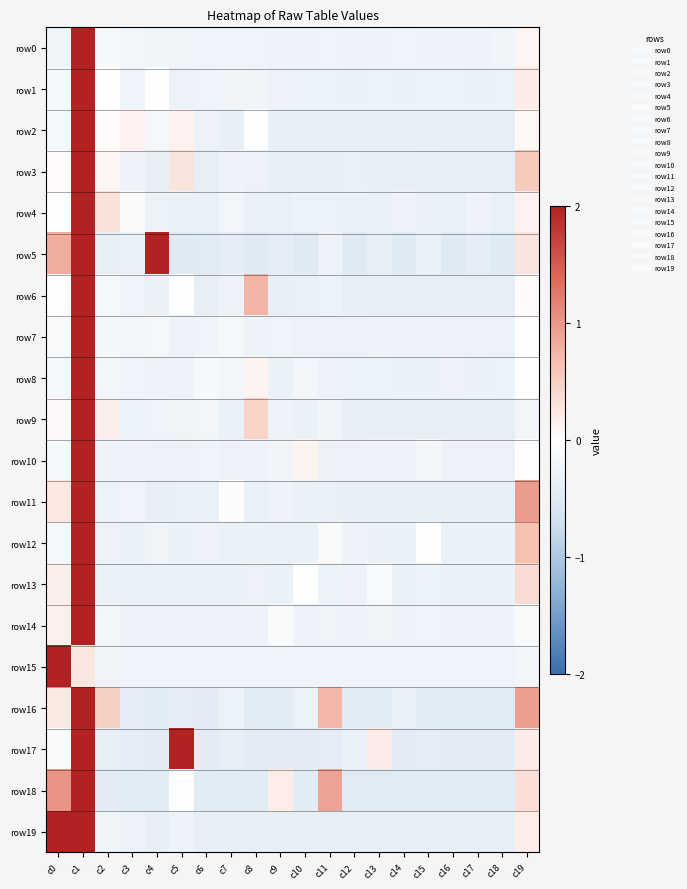

Reading left to right, list all the values displayed in this chart.

row0: c0=-0.2	c1=2.0	c2=-0.1	c3=-0.2	c4=-0.2	c5=-0.2	c6=-0.3	c7=-0.3	c8=-0.3	c9=-0.3	c10=-0.3	c11=-0.3	c12=-0.3	c13=-0.3	c14=-0.3	c15=-0.3	c16=-0.3	c17=-0.3	c18=-0.2	c19=0.1
row1: c0=-0.1	c1=2.0	c2=-0.0	c3=-0.3	c4=-0.0	c5=-0.3	c6=-0.3	c7=-0.2	c8=-0.2	c9=-0.3	c10=-0.3	c11=-0.3	c12=-0.3	c13=-0.3	c14=-0.3	c15=-0.3	c16=-0.3	c17=-0.3	c18=-0.3	c19=0.2
row2: c0=-0.2	c1=2.0	c2=0.0	c3=0.1	c4=-0.2	c5=0.1	c6=-0.3	c7=-0.4	c8=-0.0	c9=-0.4	c10=-0.4	c11=-0.4	c12=-0.4	c13=-0.4	c14=-0.4	c15=-0.3	c16=-0.4	c17=-0.4	c18=-0.4	c19=0.1
row3: c0=0.0	c1=2.0	c2=0.1	c3=-0.3	c4=-0.3	c5=0.3	c6=-0.4	c7=-0.3	c8=-0.3	c9=-0.4	c10=-0.4	c11=-0.4	c12=-0.3	c13=-0.4	c14=-0.4	c15=-0.4	c16=-0.4	c17=-0.4	c18=-0.4	c19=0.5
row4: c0=0.0	c1=2.0	c2=0.3	c3=-0.1	c4=-0.3	c5=-0.3	c6=-0.3	c7=-0.2	c8=-0.3	c9=-0.3	c10=-0.3	c11=-0.3	c12=-0.3	c13=-0.3	c14=-0.3	c15=-0.3	c16=-0.3	c17=-0.3	c18=-0.3	c19=0.1
row5: c0=0.8	c1=2.0	c2=-0.4	c3=-0.3	c4=2.0	c5=-0.5	c6=-0.5	c7=-0.4	c8=-0.5	c9=-0.4	c10=-0.5	c11=-0.3	c12=-0.5	c13=-0.4	c14=-0.5	c15=-0.3	c16=-0.5	c17=-0.4	c18=-0.5	c19=0.3
row6: c0=0.0	c1=2.0	c2=-0.2	c3=-0.3	c4=-0.3	c5=-0.0	c6=-0.4	c7=-0.3	c8=0.8	c9=-0.4	c10=-0.3	c11=-0.3	c12=-0.4	c13=-0.4	c14=-0.4	c15=-0.4	c16=-0.4	c17=-0.4	c18=-0.4	c19=0.0
row7: c0=-0.1	c1=2.0	c2=-0.2	c3=-0.2	c4=-0.2	c5=-0.3	c6=-0.3	c7=-0.2	c8=-0.3	c9=-0.3	c10=-0.3	c11=-0.3	c12=-0.3	c13=-0.3	c14=-0.3	c15=-0.3	c16=-0.3	c17=-0.3	c18=-0.3	c19=0.0
row8: c0=-0.1	c1=2.0	c2=-0.2	c3=-0.3	c4=-0.3	c5=-0.3	c6=-0.1	c7=-0.2	c8=0.1	c9=-0.3	c10=-0.2	c11=-0.3	c12=-0.3	c13=-0.3	c14=-0.3	c15=-0.3	c16=-0.3	c17=-0.3	c18=-0.3	c19=-0.0
row9: c0=0.1	c1=2.0	c2=0.2	c3=-0.3	c4=-0.3	c5=-0.2	c6=-0.2	c7=-0.3	c8=0.5	c9=-0.3	c10=-0.3	c11=-0.2	c12=-0.4	c13=-0.4	c14=-0.4	c15=-0.4	c16=-0.4	c17=-0.4	c18=-0.4	c19=-0.2
row10: c0=-0.1	c1=2.0	c2=-0.3	c3=-0.3	c4=-0.3	c5=-0.3	c6=-0.3	c7=-0.3	c8=-0.3	c9=-0.2	c10=0.1	c11=-0.3	c12=-0.3	c13=-0.3	c14=-0.3	c15=-0.2	c16=-0.3	c17=-0.3	c18=-0.3	c19=0.0
row11: c0=0.2	c1=2.0	c2=-0.3	c3=-0.3	c4=-0.3	c5=-0.3	c6=-0.3	c7=-0.1	c8=-0.3	c9=-0.3	c10=-0.3	c11=-0.3	c12=-0.4	c13=-0.3	c14=-0.4	c15=-0.3	c16=-0.4	c17=-0.3	c18=-0.4	c19=1.0
row12: c0=-0.2	c1=2.0	c2=-0.3	c3=-0.3	c4=-0.2	c5=-0.3	c6=-0.3	c7=-0.3	c8=-0.3	c9=-0.3	c10=-0.3	c11=-0.1	c12=-0.3	c13=-0.3	c14=-0.3	c15=0.0	c16=-0.3	c17=-0.3	c18=-0.3	c19=0.7
row13: c0=0.2	c1=2.0	c2=-0.3	c3=-0.3	c4=-0.3	c5=-0.3	c6=-0.3	c7=-0.3	c8=-0.3	c9=-0.3	c10=-0.0	c11=-0.3	c12=-0.3	c13=-0.1	c14=-0.3	c15=-0.3	c16=-0.3	c17=-0.3	c18=-0.3	c19=0.4
row14: c0=0.2	c1=2.0	c2=-0.2	c3=-0.3	c4=-0.3	c5=-0.3	c6=-0.3	c7=-0.3	c8=-0.3	c9=-0.1	c10=-0.3	c11=-0.2	c12=-0.3	c13=-0.2	c14=-0.3	c15=-0.3	c16=-0.3	c17=-0.3	c18=-0.3	c19=-0.1
row15: c0=2.0	c1=0.3	c2=-0.2	c3=-0.3	c4=-0.3	c5=-0.3	c6=-0.3	c7=-0.3	c8=-0.3	c9=-0.3	c10=-0.3	c11=-0.3	c12=-0.3	c13=-0.3	c14=-0.3	c15=-0.3	c16=-0.3	c17=-0.3	c18=-0.3	c19=-0.2
row16: c0=0.2	c1=2.0	c2=0.5	c3=-0.4	c4=-0.5	c5=-0.4	c6=-0.4	c7=-0.3	c8=-0.5	c9=-0.5	c10=-0.3	c11=0.7	c12=-0.5	c13=-0.5	c14=-0.3	c15=-0.5	c16=-0.5	c17=-0.5	c18=-0.5	c19=0.9
row17: c0=-0.1	c1=2.0	c2=-0.4	c3=-0.4	c4=-0.4	c5=2.0	c6=-0.4	c7=-0.4	c8=-0.4	c9=-0.4	c10=-0.4	c11=-0.4	c12=-0.3	c13=0.2	c14=-0.4	c15=-0.4	c16=-0.4	c17=-0.4	c18=-0.4	c19=0.2
row18: c0=1.0	c1=2.0	c2=-0.4	c3=-0.4	c4=-0.4	c5=-0.0	c6=-0.4	c7=-0.5	c8=-0.5	c9=0.2	c10=-0.4	c11=0.9	c12=-0.5	c13=-0.5	c14=-0.5	c15=-0.5	c16=-0.5	c17=-0.5	c18=-0.5	c19=0.3
row19: c0=2.0	c1=2.0	c2=-0.2	c3=-0.3	c4=-0.4	c5=-0.3	c6=-0.4	c7=-0.4	c8=-0.4	c9=-0.4	c10=-0.4	c11=-0.4	c12=-0.4	c13=-0.4	c14=-0.4	c15=-0.4	c16=-0.4	c17=-0.4	c18=-0.4	c19=0.2